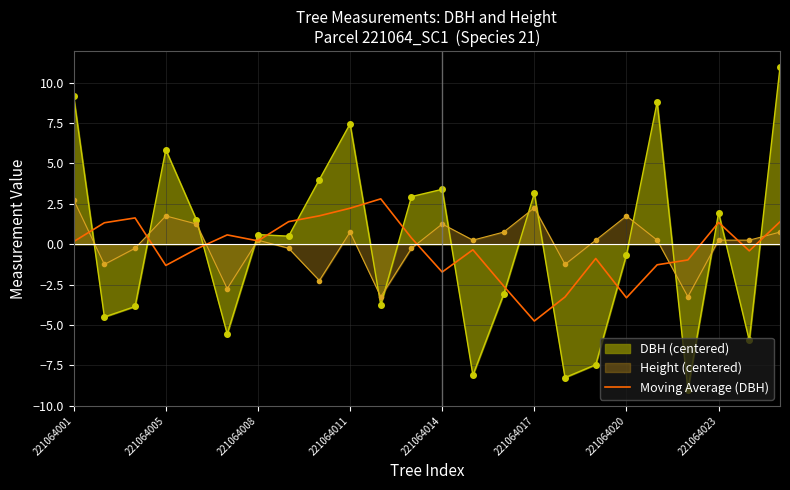

Where is the data nearest to the value 0?

221064001